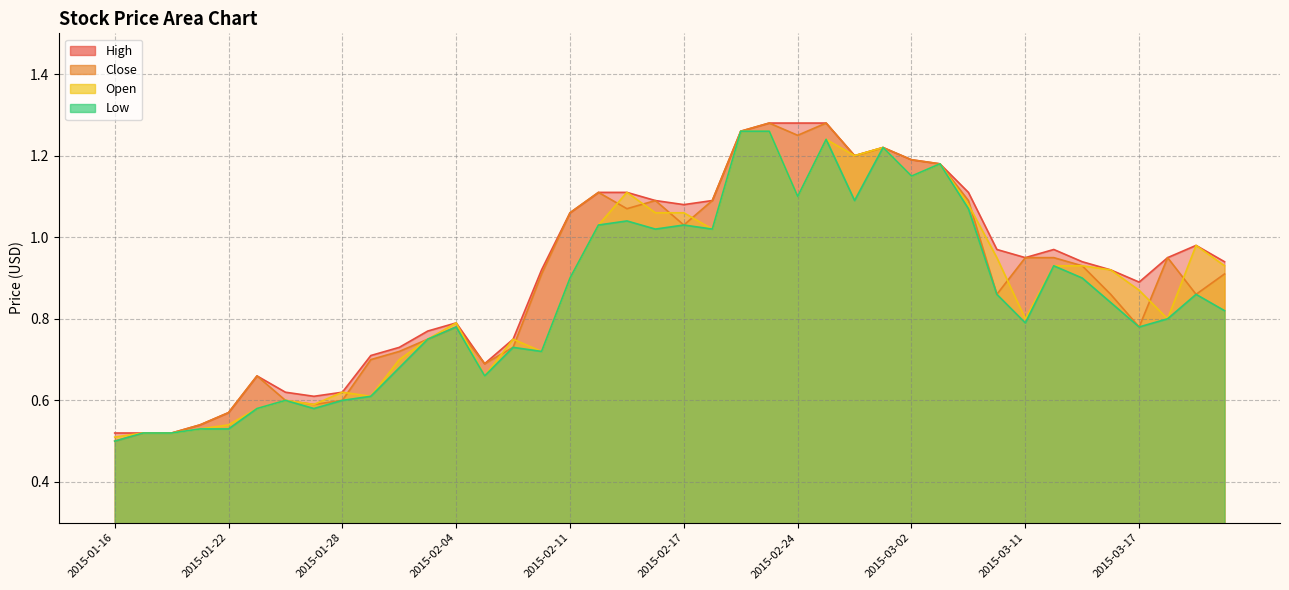

What is the smallest value displayed?

0.5